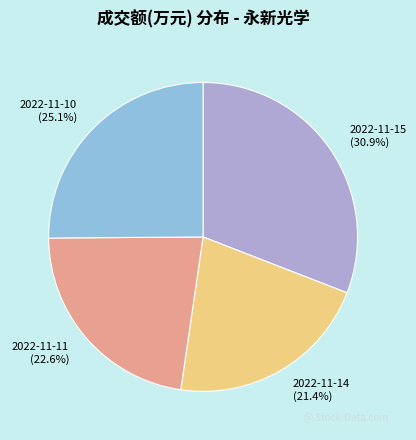

What is the largest slice in the pie chart?

2022-11-15